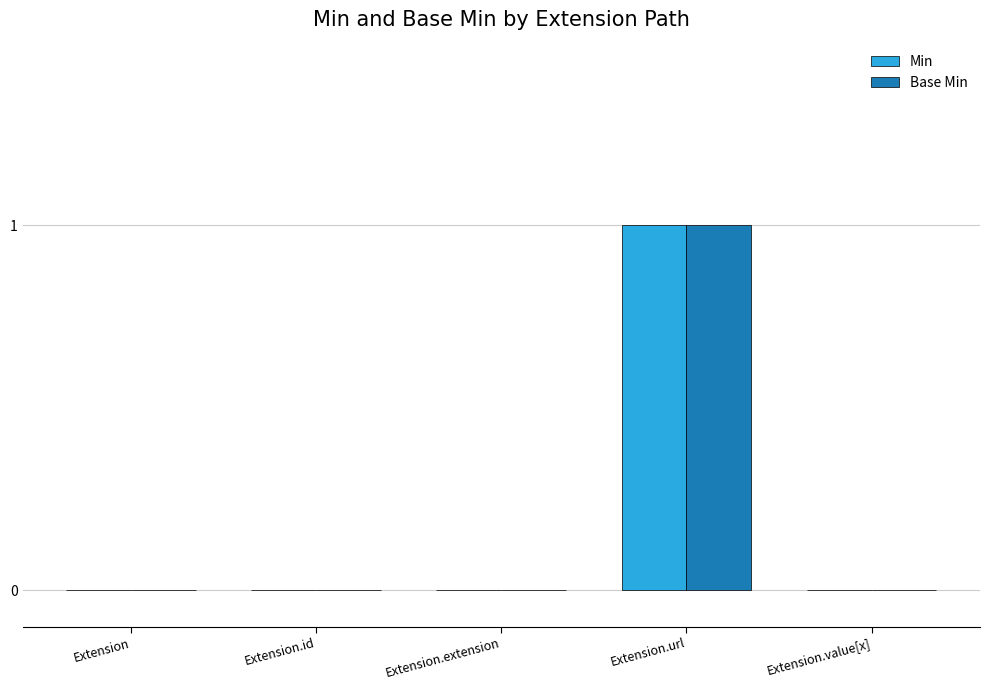

The value of Min at Extension.extension is -1. True or false?

False